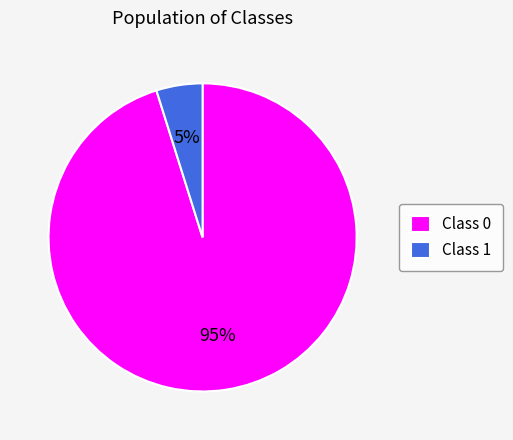

Rank the categories by value from highest to lowest.

Class 0, Class 1